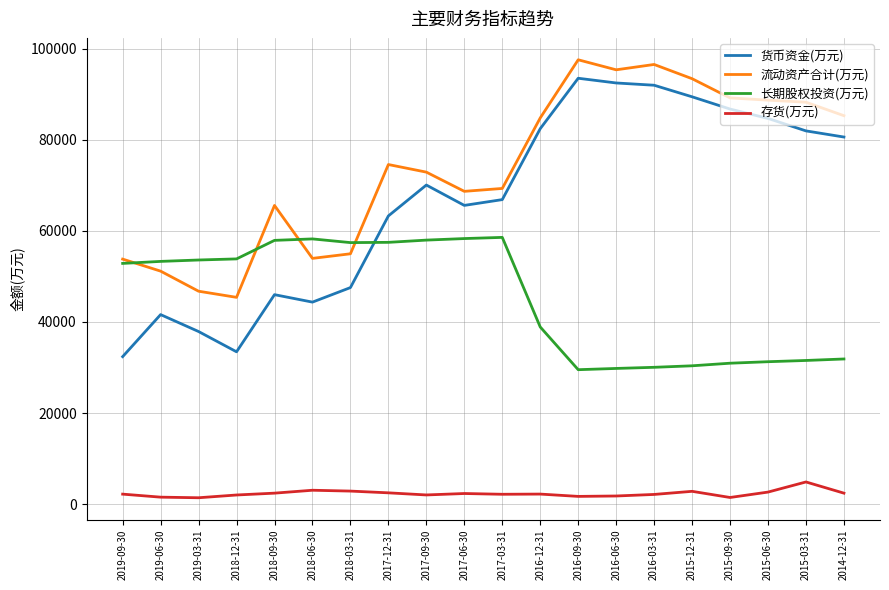

What is the minimum value for 流动资产合计(万元)?

45399